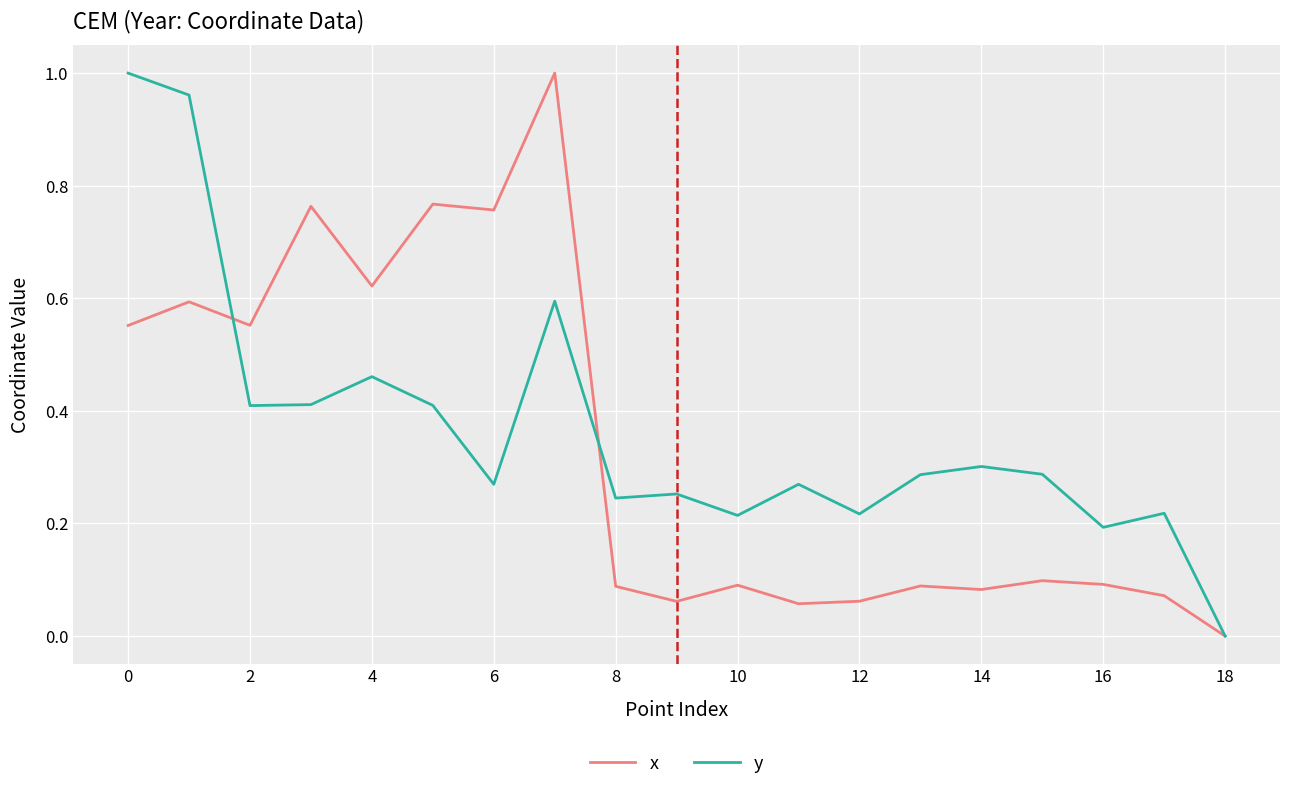

True or false: x and y cross at least once.

True